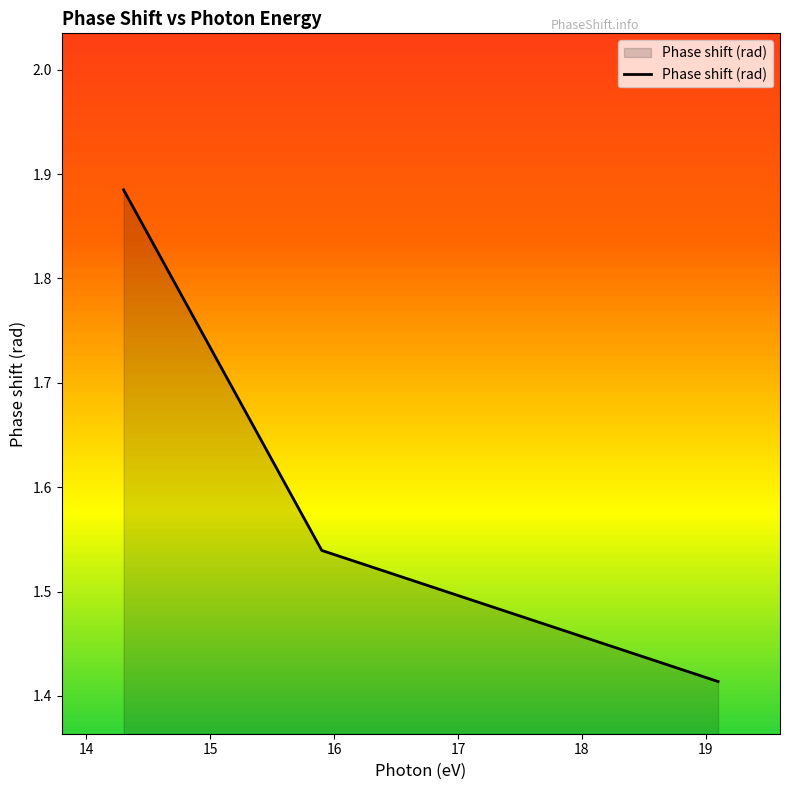

What is the sum of all values?

4.8